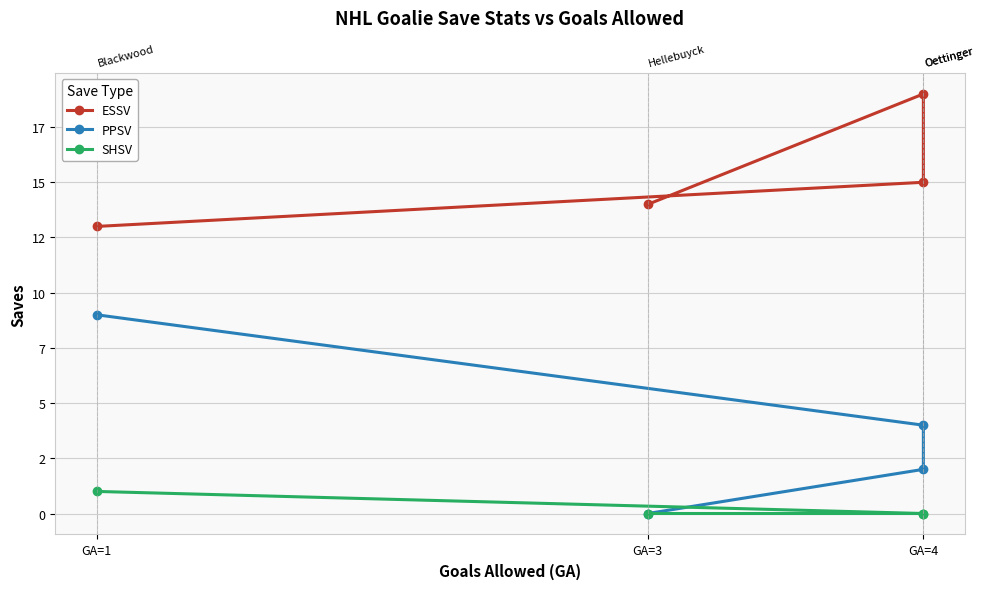

Does the chart display data point markers on the line(s)?

Yes